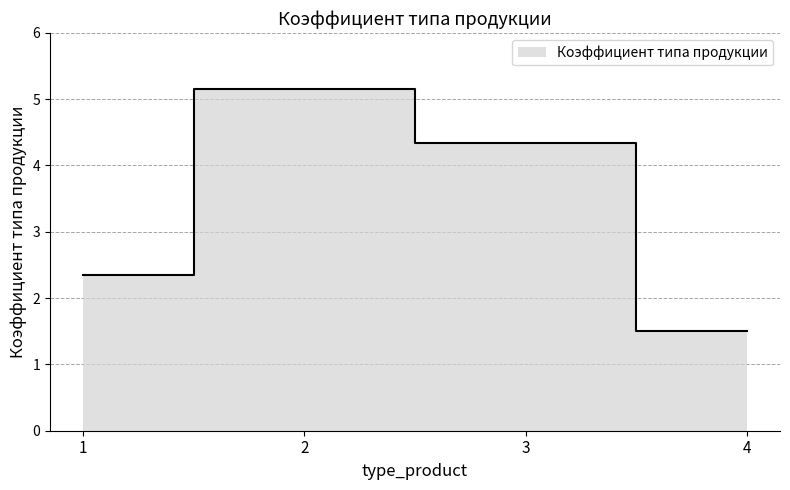

Reading left to right, what are all the values shown in this chart?

2.4	5.2	4.3	1.5